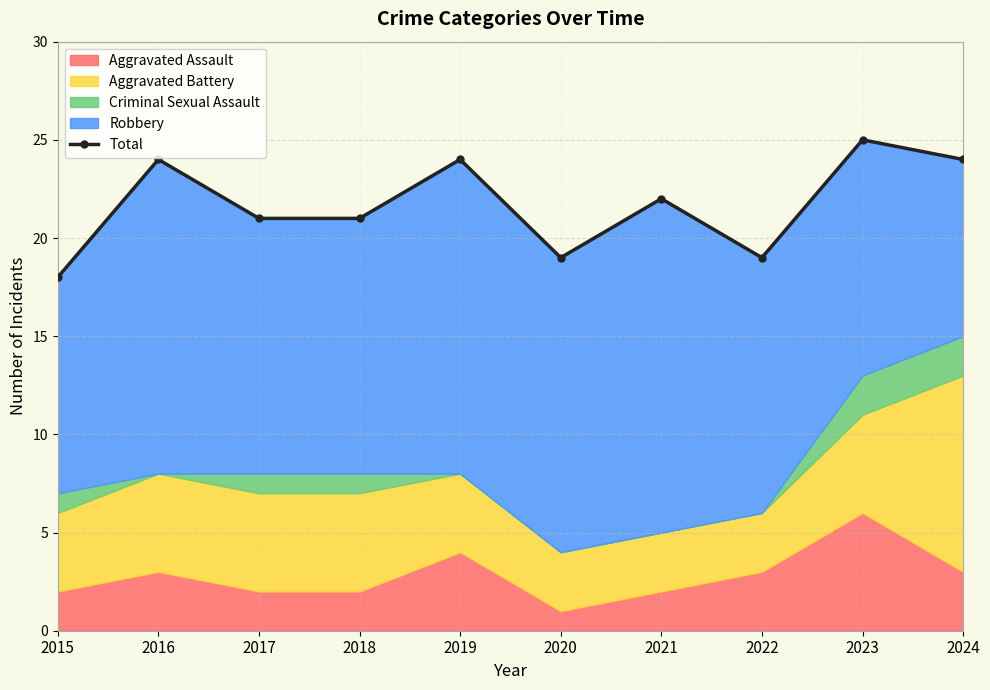

Reading right to left, extract all data points from this chart.

24	25	19	22	19	24	21	21	24	18